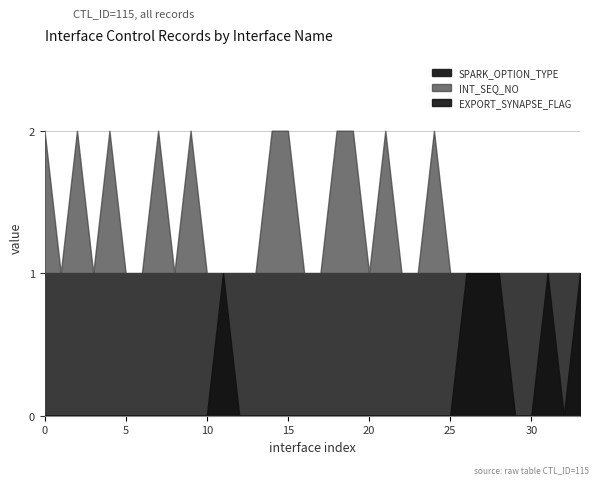

What are all the series names shown in the legend?

EXPORT_SYNAPSE_FLAG, INT_SEQ_NO, SPARK_OPTION_TYPE